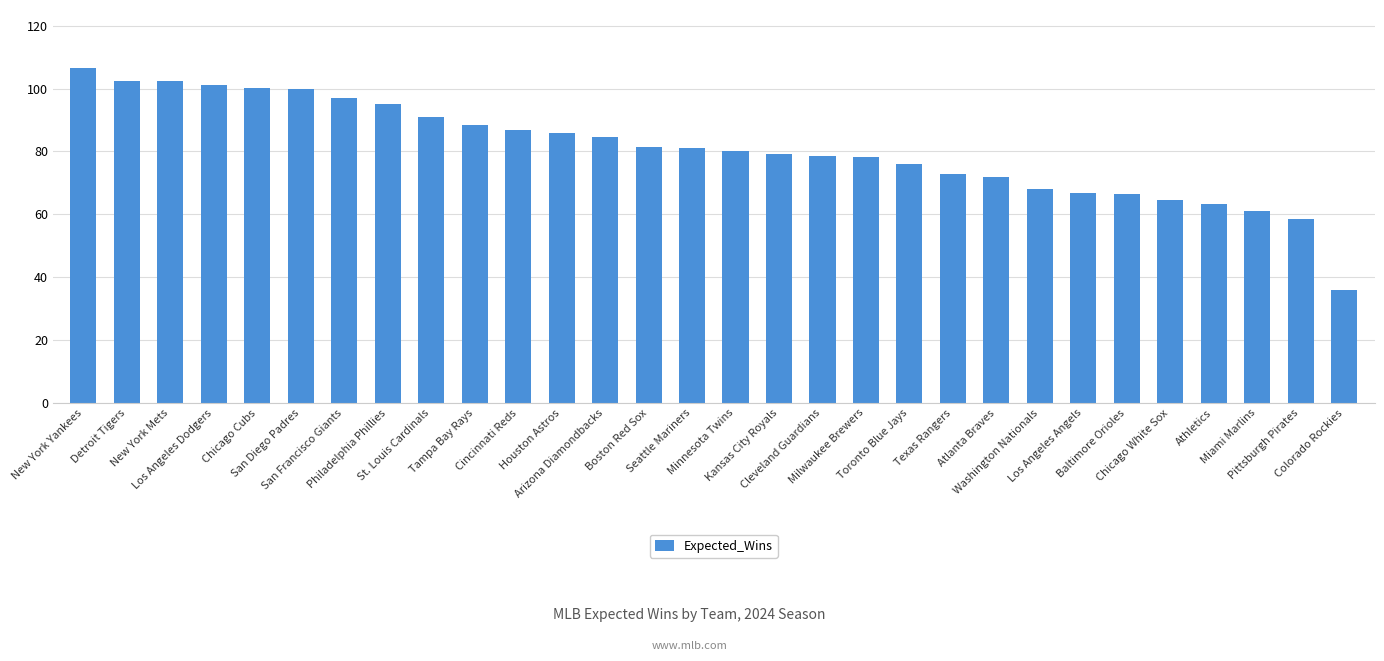

What is the ratio of the value at Chicago White Sox to the value at Kansas City Royals?

0.8